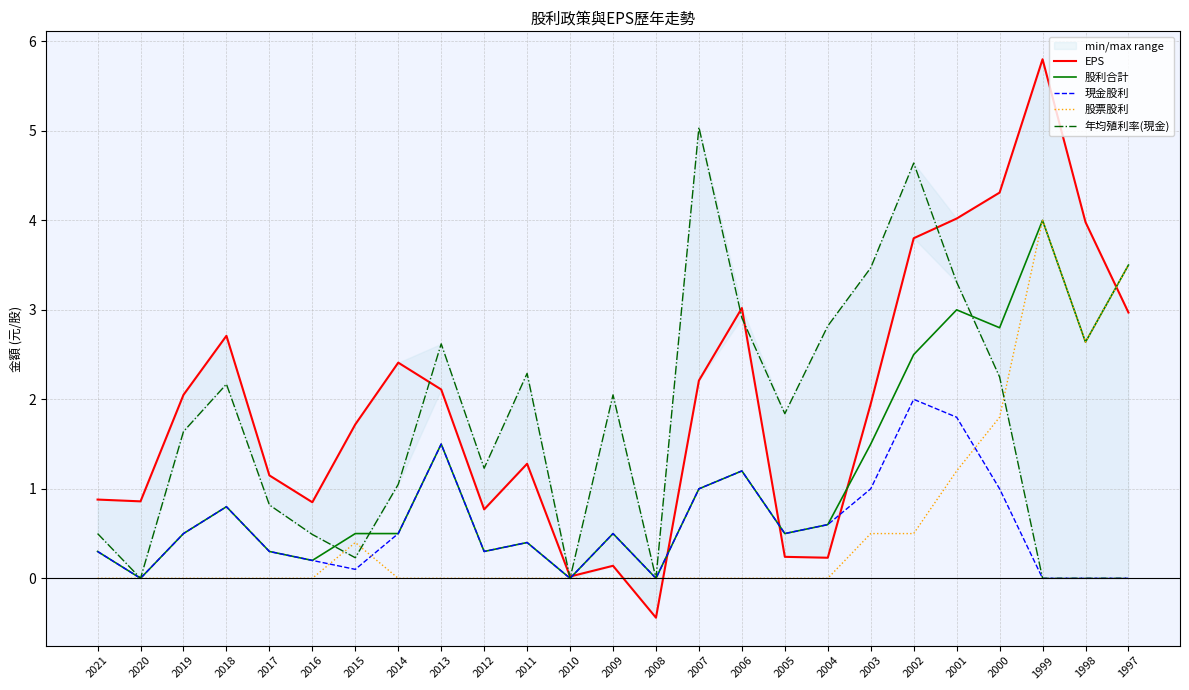

What is the difference between the highest and lowest values at 2002?

4.1